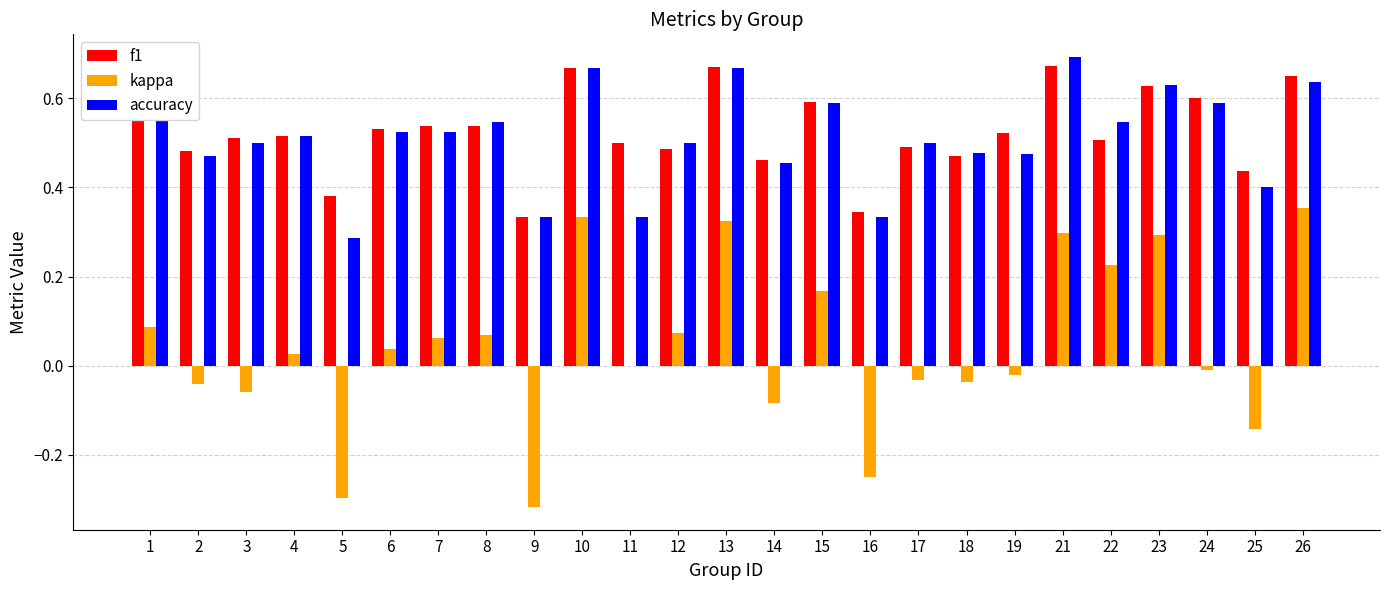

What is the sum of all f1 values?

13.1